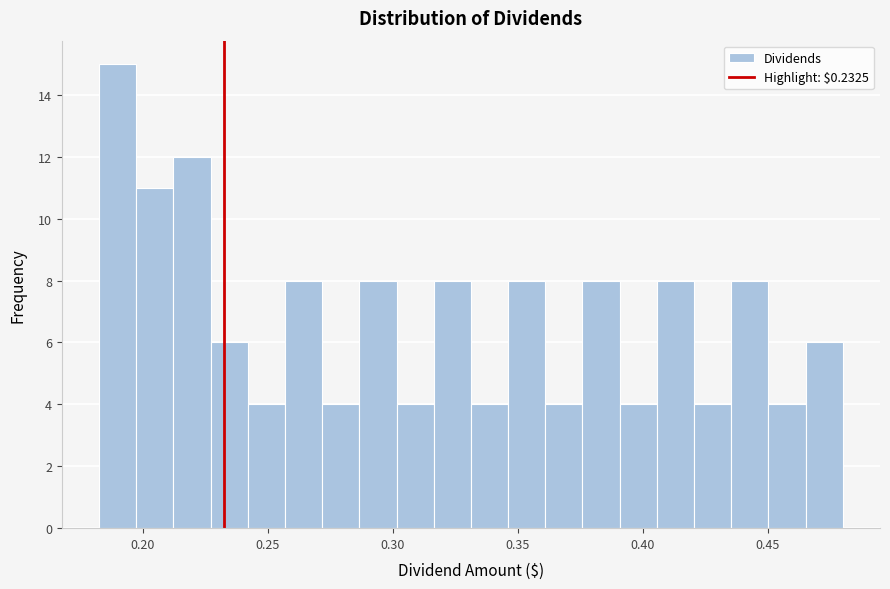

Around what value on the x-axis is the tallest bar? Give the approximate position of its centre, as read against the axis.

0.190